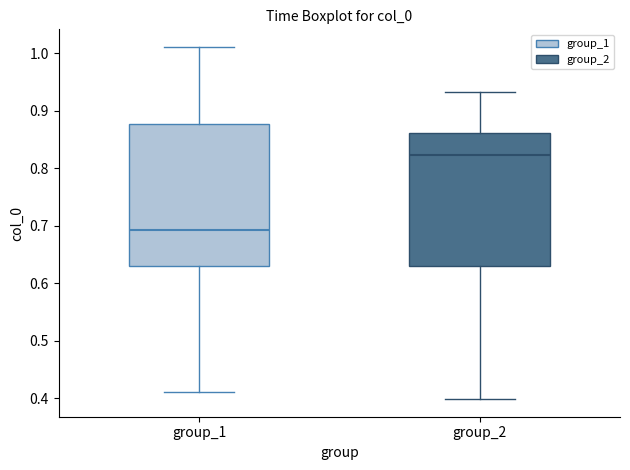

Reading left to right, transcribe this box plot: for each box, give where its median line is, the range the box spans, and where its two whiskers end, as read against the y-axis. The values are not printed on the chart, so give them approximately, as read against the axis.

group_1: median 0.69, box 0.63 to 0.88, whiskers 0.41 to 1.01
group_2: median 0.82, box 0.63 to 0.86, whiskers 0.40 to 0.93